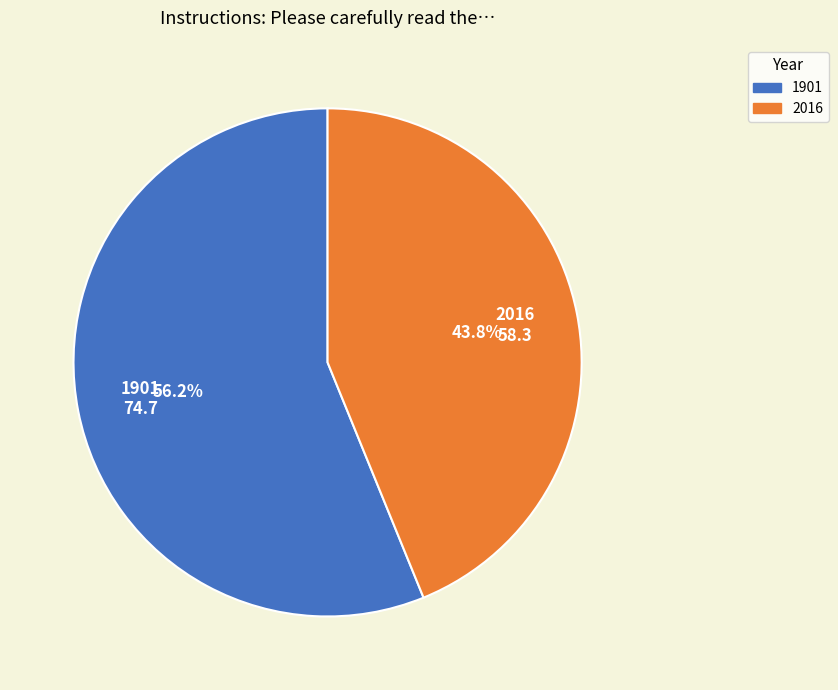

What is the majority slice?

1901